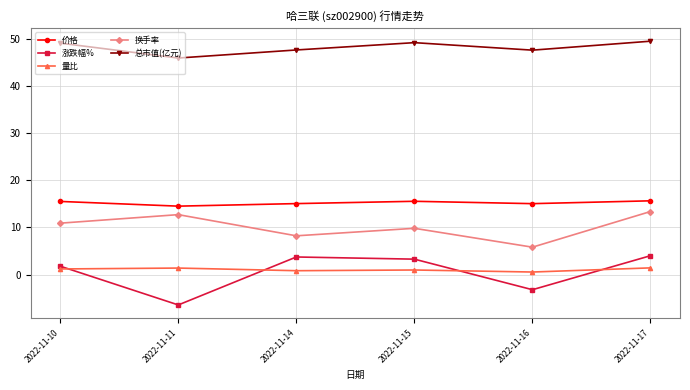

Between 2022-11-14 and 2022-11-17, which series saw the biggest shift?

换手率